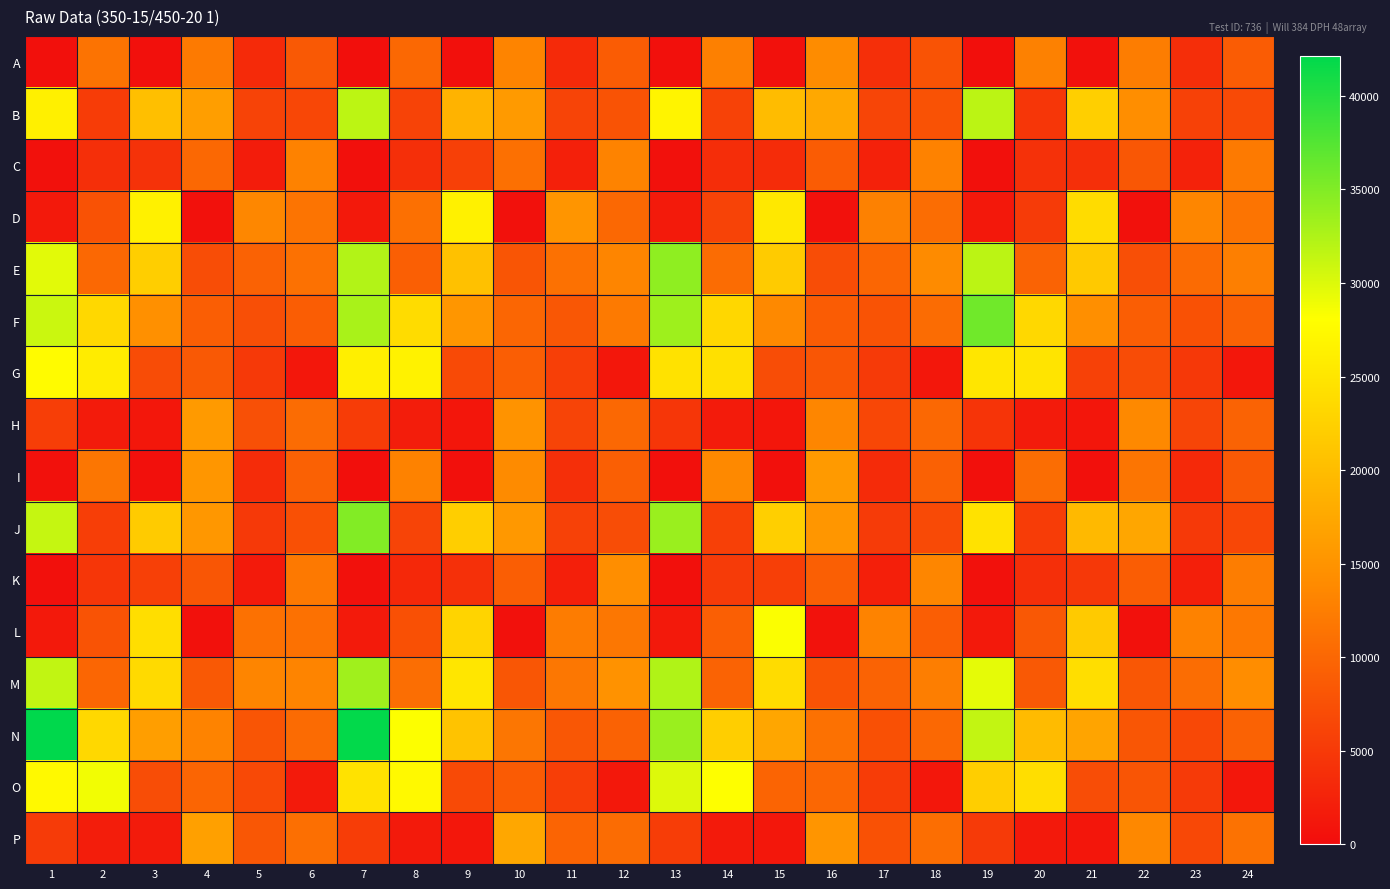

Which series has the largest range (max minus min)?

N